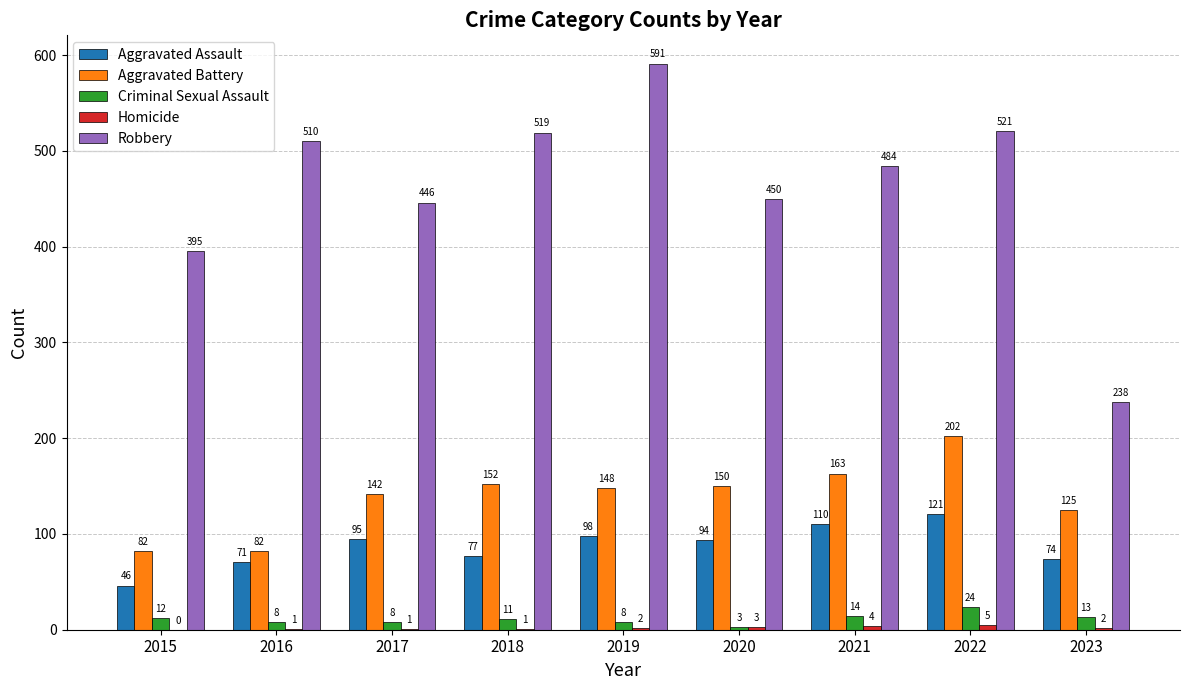

How many groups of bars are there?

9